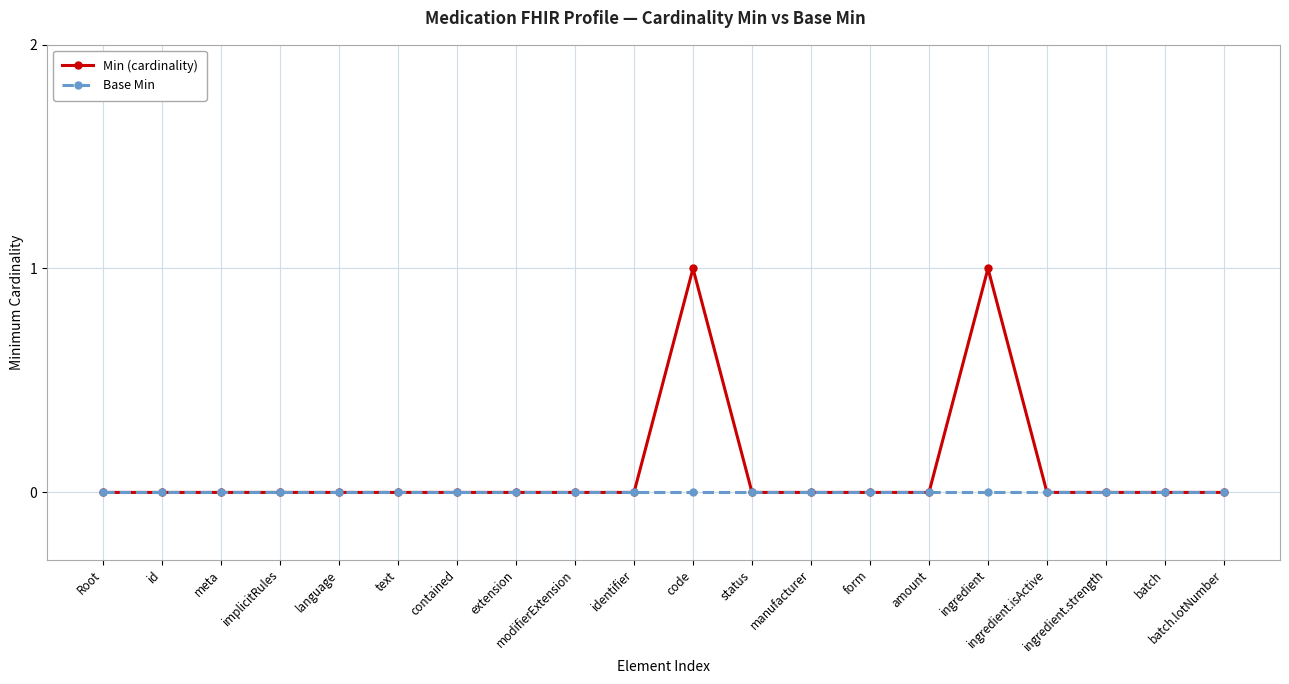

Which series has the largest total across all categories?

Min (cardinality)